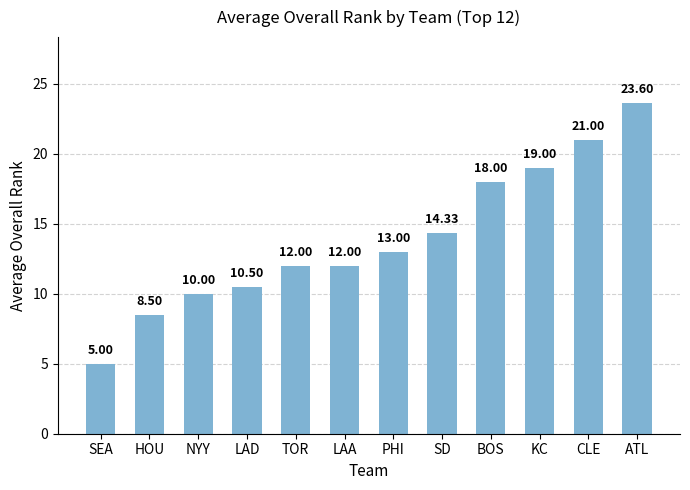

What is the greatest value displayed?

23.6